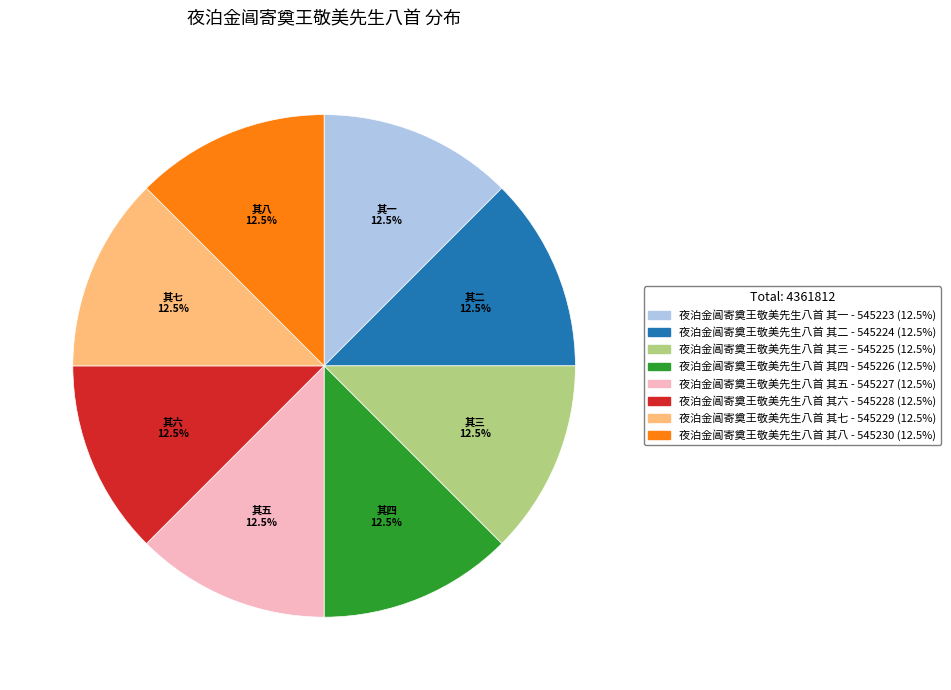

True or false: 夜泊金阊寄奠王敬美先生八首 其五 accounts for 19% of the total.

False